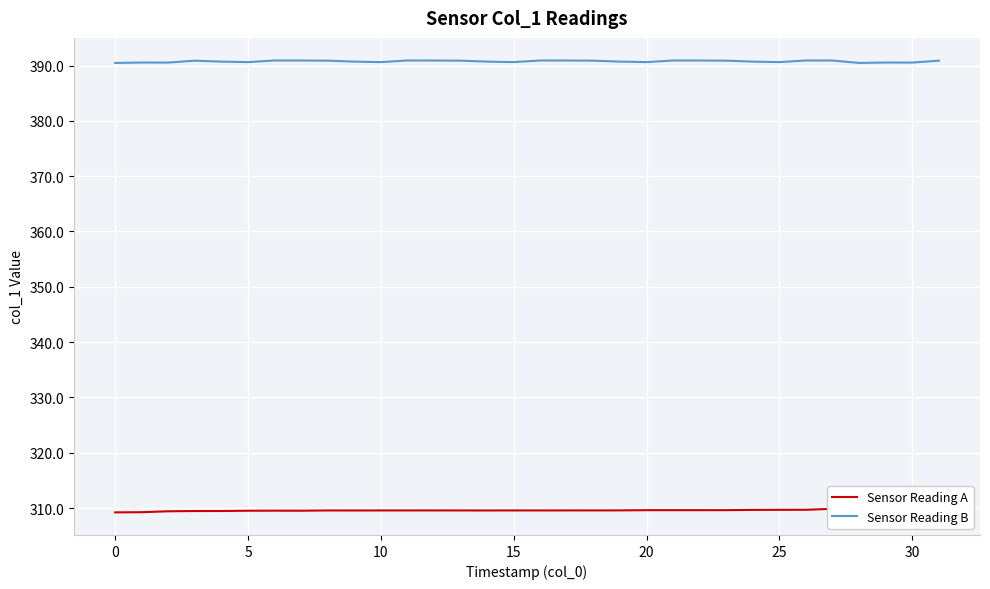

Is this an area chart (filled region under the line)?

No